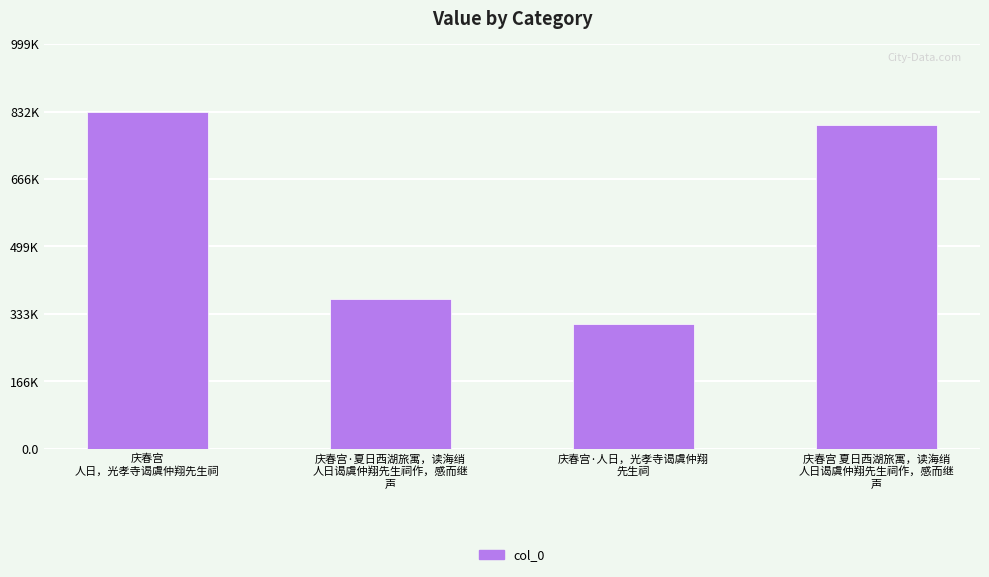

Reading left to right, transcribe all the data shown in this chart.

庆春宫
人日，光孝寺谒虞仲翔先生祠=832375	庆春宫·夏日西湖旅寓，读海绡
人日谒虞仲翔先生祠作，感而继
声=368723	庆春宫·人日，光孝寺谒虞仲翔
先生祠=308407	庆春宫 夏日西湖旅寓，读海绡
人日谒虞仲翔先生祠作，感而继
声=798738